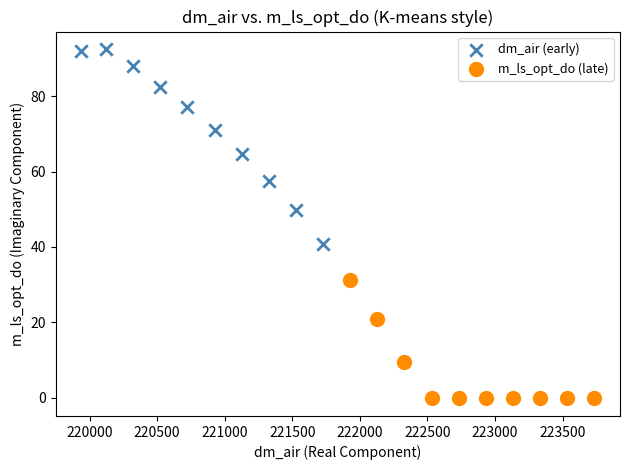

Which series contains the lowest Y value?

m_ls_opt_do (late)